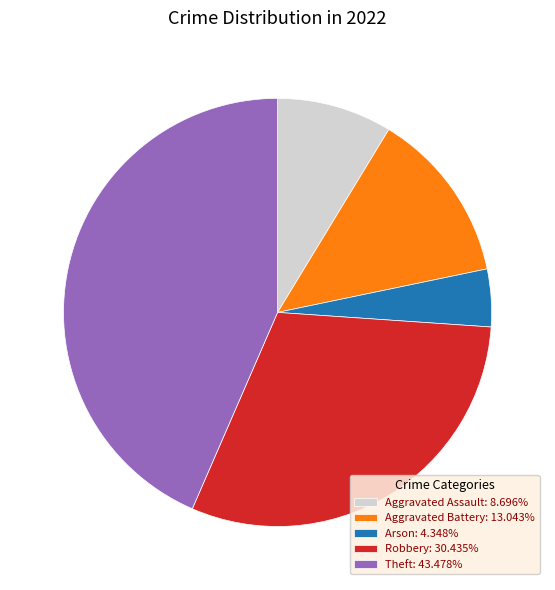

Approximately how many times larger is the value at Aggravated Assault: 8.696% compared to Robbery: 30.435%?

0.3